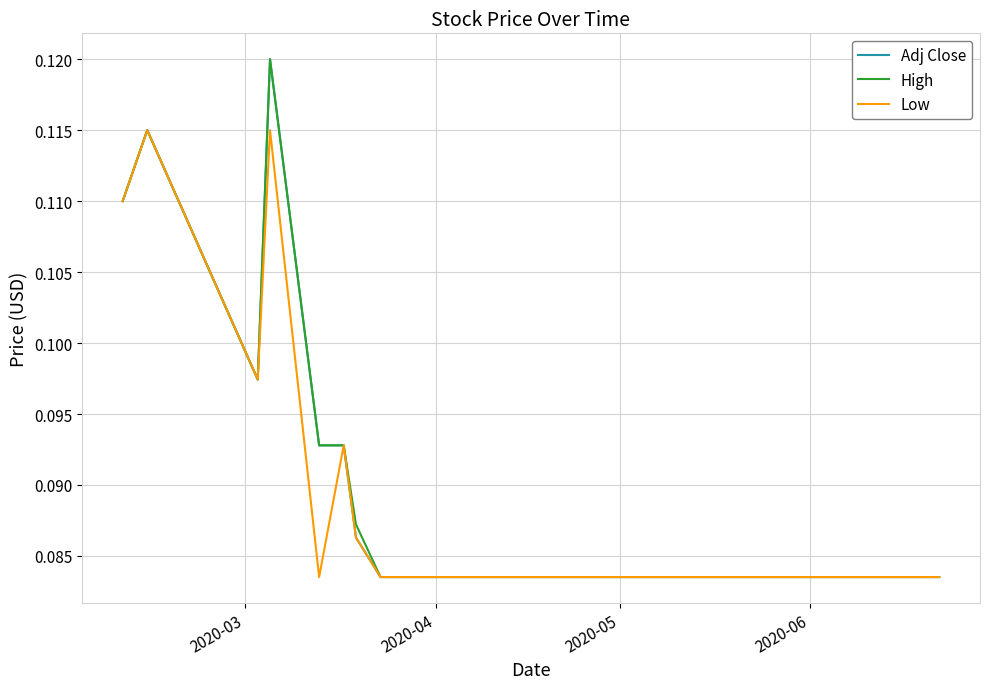

At how many categories does at least one series exceed 0?

20